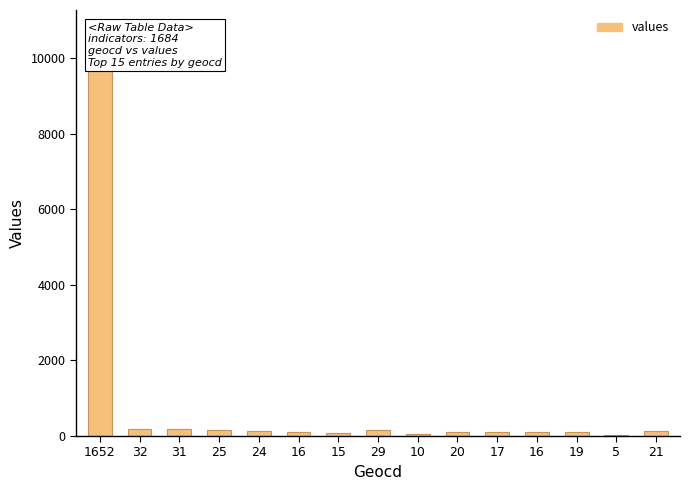

Approximately how many times larger is the value at 21 compared to 16?

1.3